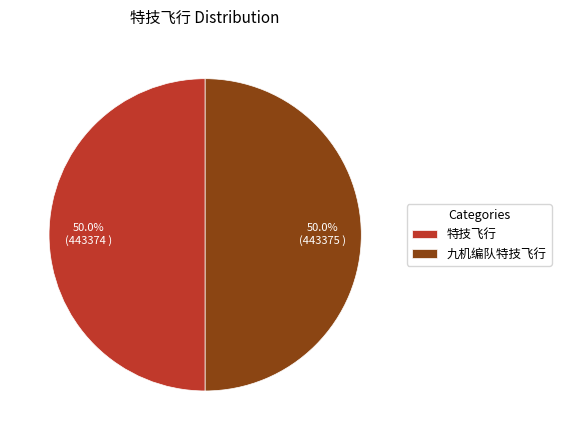

What is the ratio of the value at 特技飞行 to the value at 九机编队特技飞行?

1.0